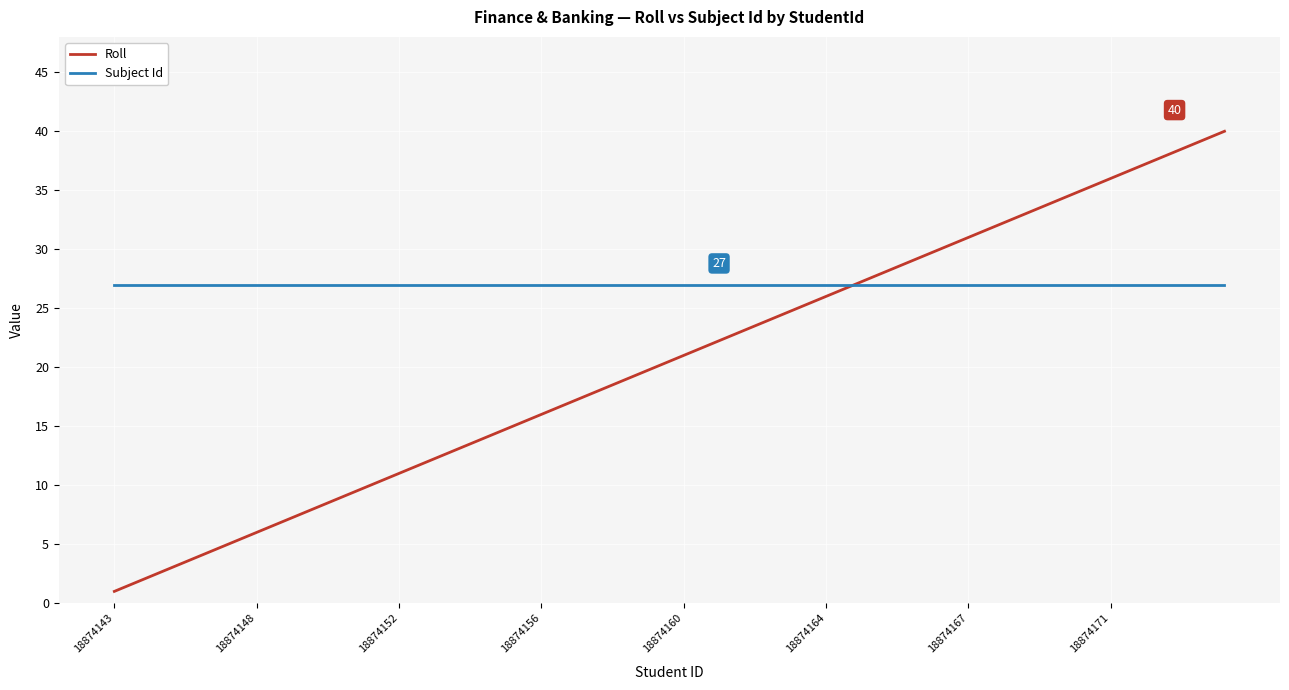

List the series in order of their overall mean, lowest first.

Roll, Subject Id